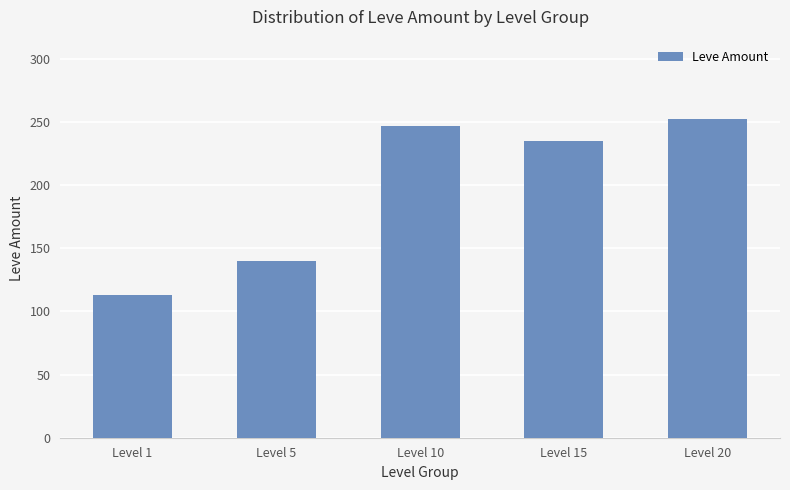

At which category does the chart reach its minimum across all series?

Level 1